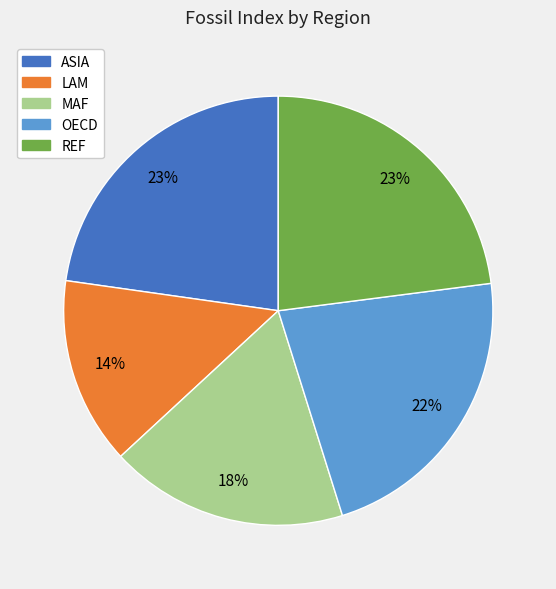

To the nearest percent, what is the difference between the largest and smallest slice percentages?

9%